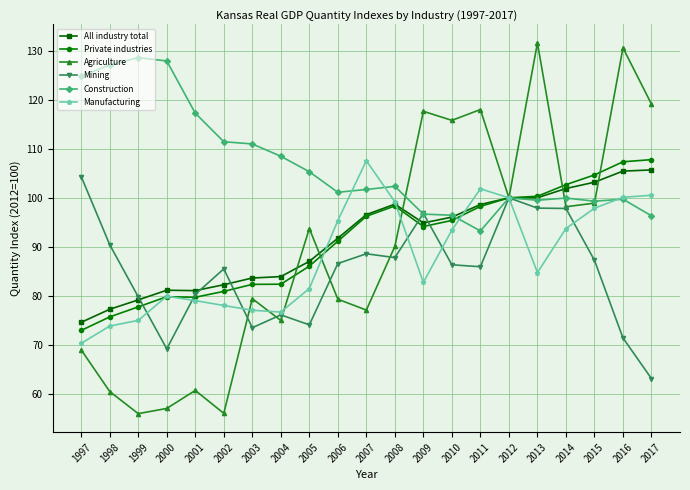

What is the minimum value for Construction?

93.2